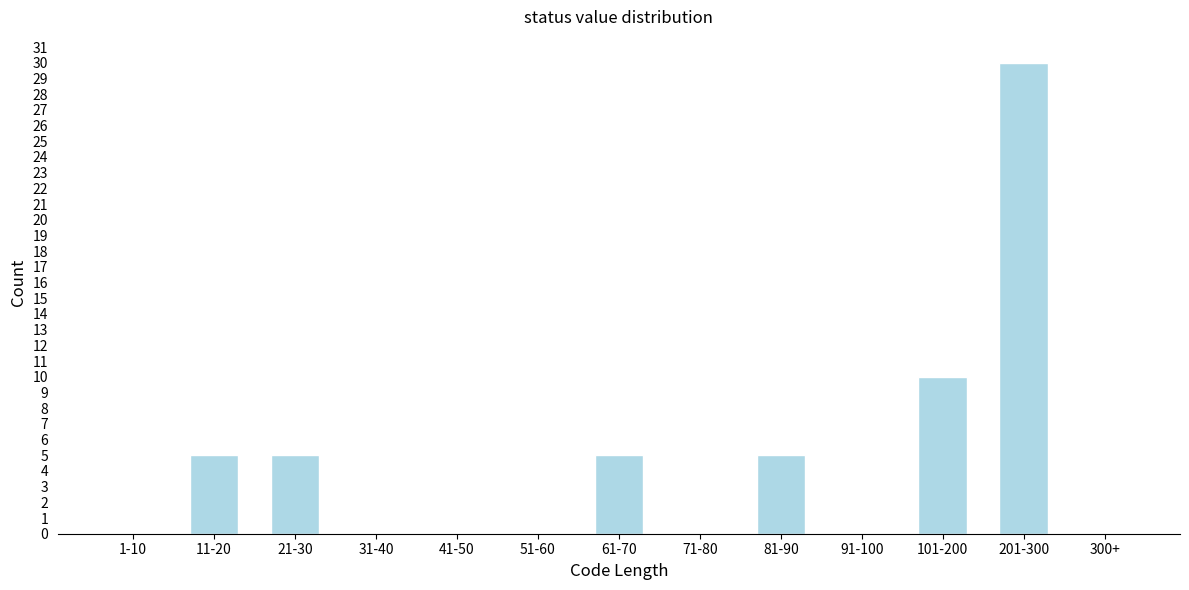

Reading left to right, list all the values displayed in this chart.

1-10=0	11-20=5	21-30=5	31-40=0	41-50=0	51-60=0	61-70=5	71-80=0	81-90=5	91-100=0	101-200=10	201-300=30	300+=0